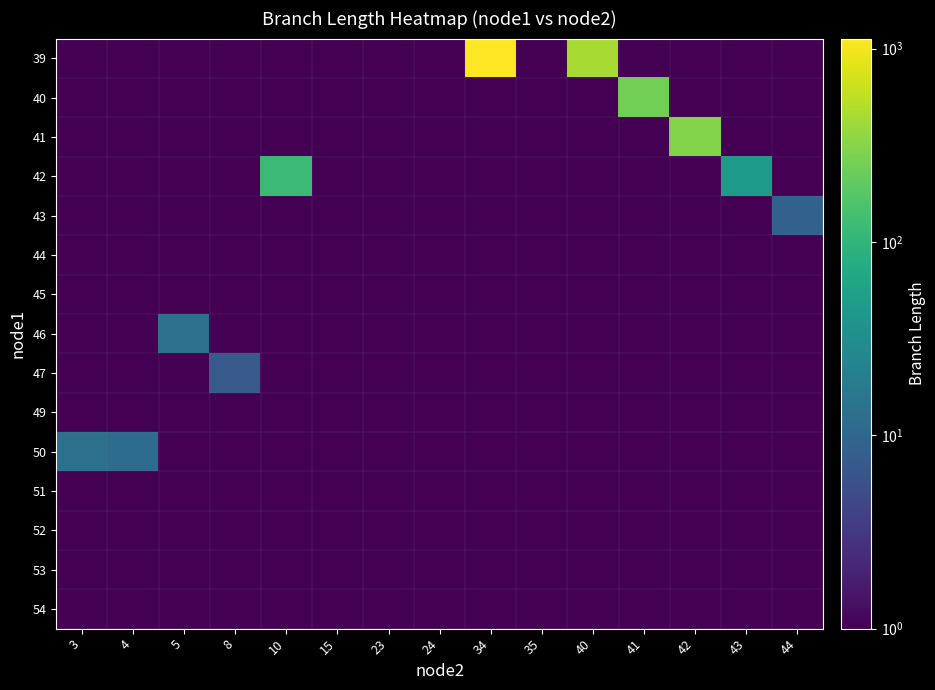

Reading right to left, list all the values displayed in this chart.

row_0: 0.0	0.0	0.0	0.0	448.8	0.0	1127.6	0.0	0.0	0.0	0.0	0.0	0.0	0.0	0.0
row_1: 0.0	0.0	0.0	253.9	0.0	0.0	0.0	0.0	0.0	0.0	0.0	0.0	0.0	0.0	0.0
row_2: 0.0	0.0	310.0	0.0	0.0	0.0	0.0	0.0	0.0	0.0	0.0	0.0	0.0	0.0	0.0
row_3: 0.0	46.6	0.0	0.0	0.0	0.0	0.0	0.0	0.0	0.0	121.4	0.0	0.0	0.0	0.0
row_4: 8.9	0.0	0.0	0.0	0.0	0.0	0.0	0.0	0.0	0.0	0.0	0.0	0.0	0.0	0.0
row_5: 0.0	0.0	0.0	0.0	0.0	0.0	0.0	0.0	0.0	0.0	0.0	0.0	0.0	0.0	0.0
row_6: 0.0	0.0	0.0	0.0	0.0	0.0	0.0	0.0	0.0	0.0	0.0	0.0	0.0	0.0	0.0
row_7: 0.0	0.0	0.0	0.0	0.0	0.0	0.0	0.0	0.0	0.0	0.0	0.0	13.3	0.0	0.0
row_8: 0.0	0.0	0.0	0.0	0.0	0.0	0.0	0.0	0.0	0.0	0.0	7.0	0.0	0.0	0.0
row_9: 0.0	0.0	0.0	0.0	0.0	0.0	0.0	0.0	0.0	0.0	0.0	0.0	0.0	0.0	0.0
row_10: 0.0	0.0	0.0	0.0	0.0	0.0	0.0	0.0	0.0	0.0	0.0	0.0	0.0	12.0	13.6
row_11: 0.0	0.0	0.0	0.0	0.0	0.0	0.0	0.0	0.0	0.0	0.0	0.0	0.0	0.0	0.0
row_12: 0.0	0.0	0.0	0.0	0.0	0.0	0.0	0.0	0.0	0.0	0.0	0.0	0.0	0.0	0.0
row_13: 0.0	0.0	0.0	0.0	0.0	0.0	0.0	0.0	0.0	0.0	0.0	0.0	0.0	0.0	0.0
row_14: 0.0	0.0	0.0	0.0	0.0	0.0	0.0	0.0	0.0	0.0	0.0	0.0	0.0	0.0	0.0